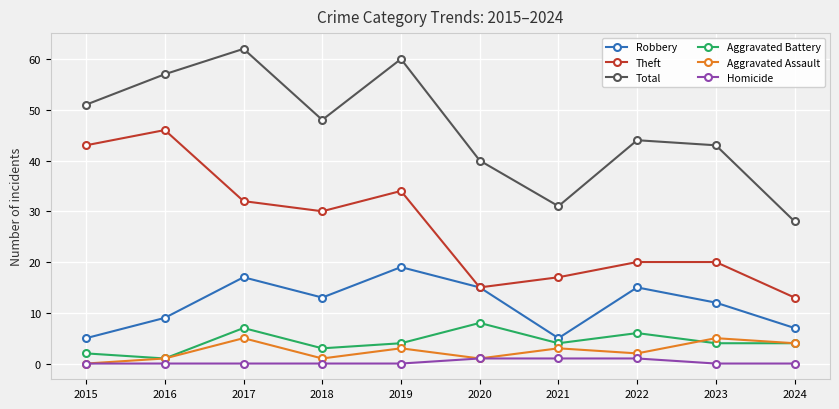

What is the average value of the Total series?

46